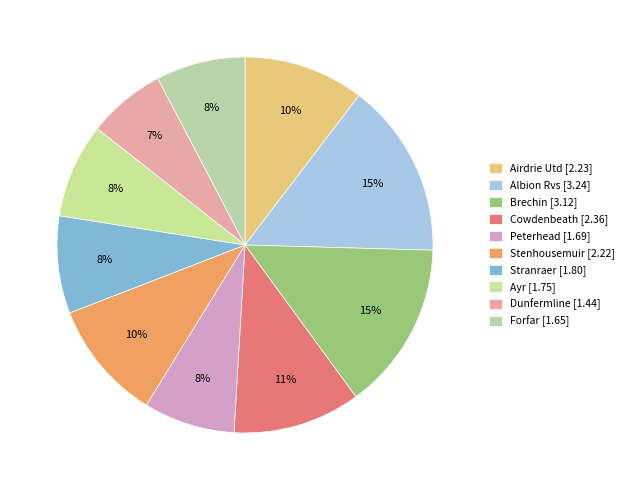

How many slices are in this pie chart?

10